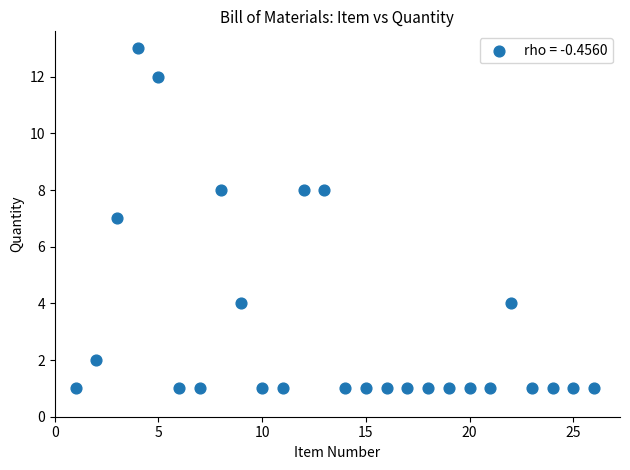

What is the range of X values (max minus min)?

25